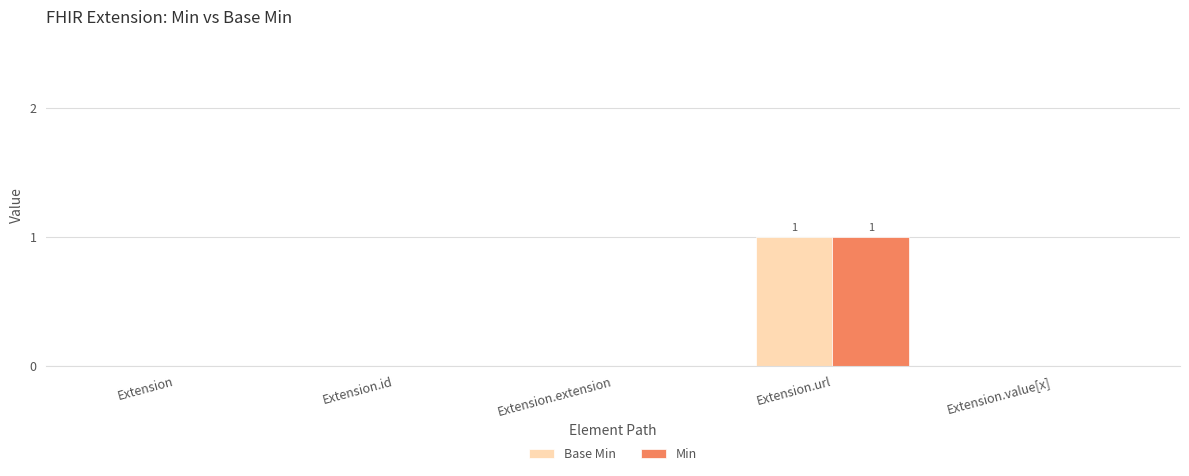

Is the value of Min at Extension.value[x] greater than the value of Base Min at Extension.url?

No